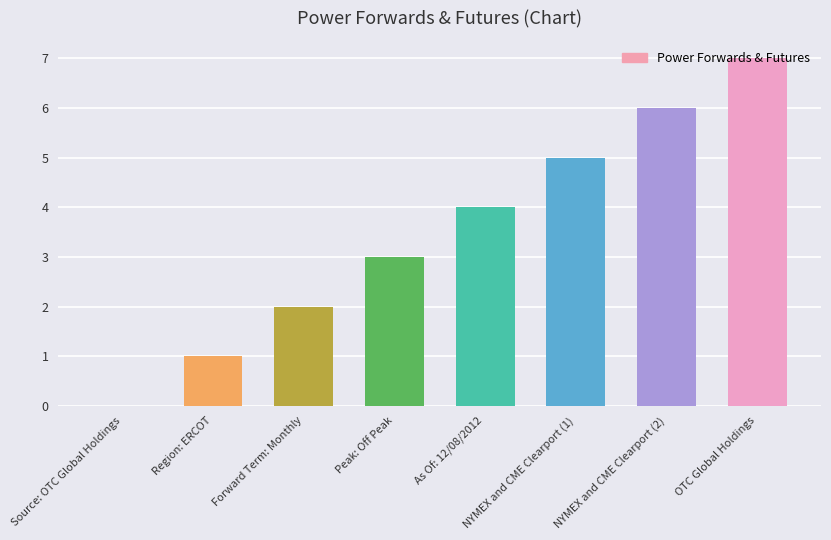

Which label corresponds to the largest value in the chart?

OTC Global Holdings